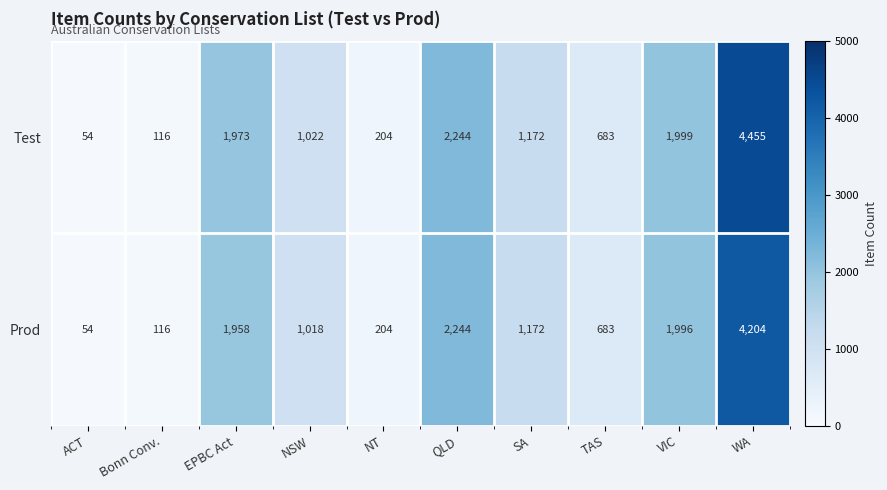

What is the difference between the maximum and second lowest values in the Prod series?

4088